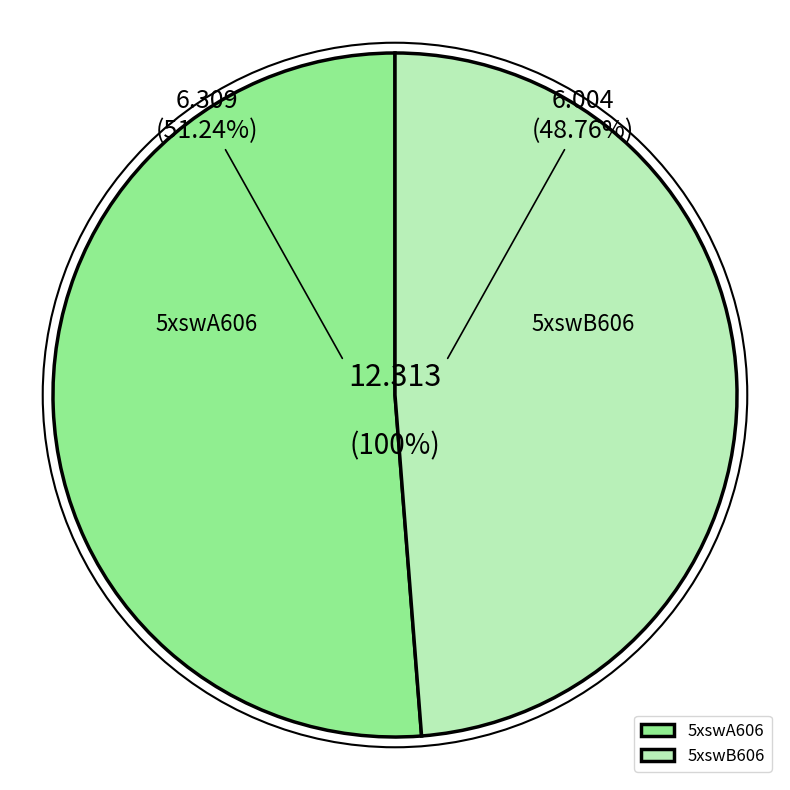

To the nearest percent, what is the combined percentage of 5xswB606 and 5xswA606?

100%